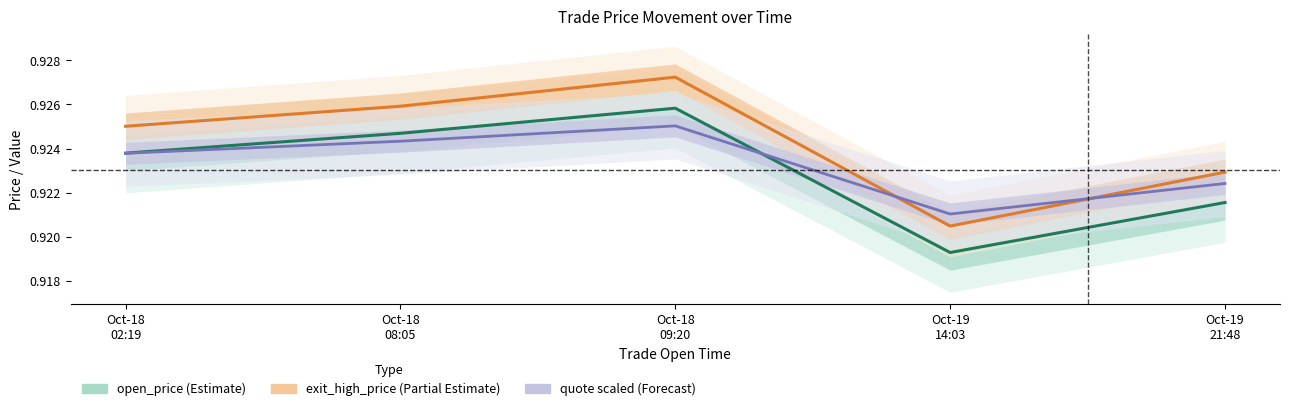

Which series has the largest total across all categories?

exit_high_price